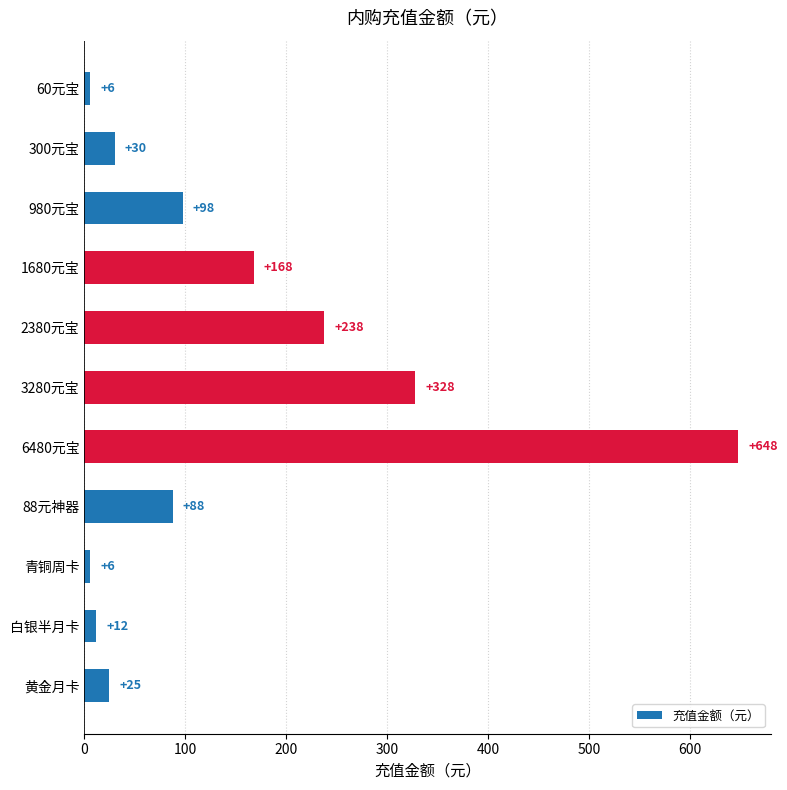

Which has a higher value, 青铜周卡 or 2380元宝?

2380元宝